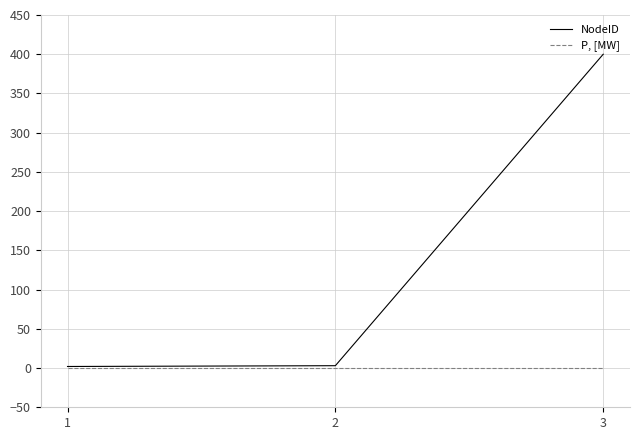

What is the maximum value shown in the chart?

400